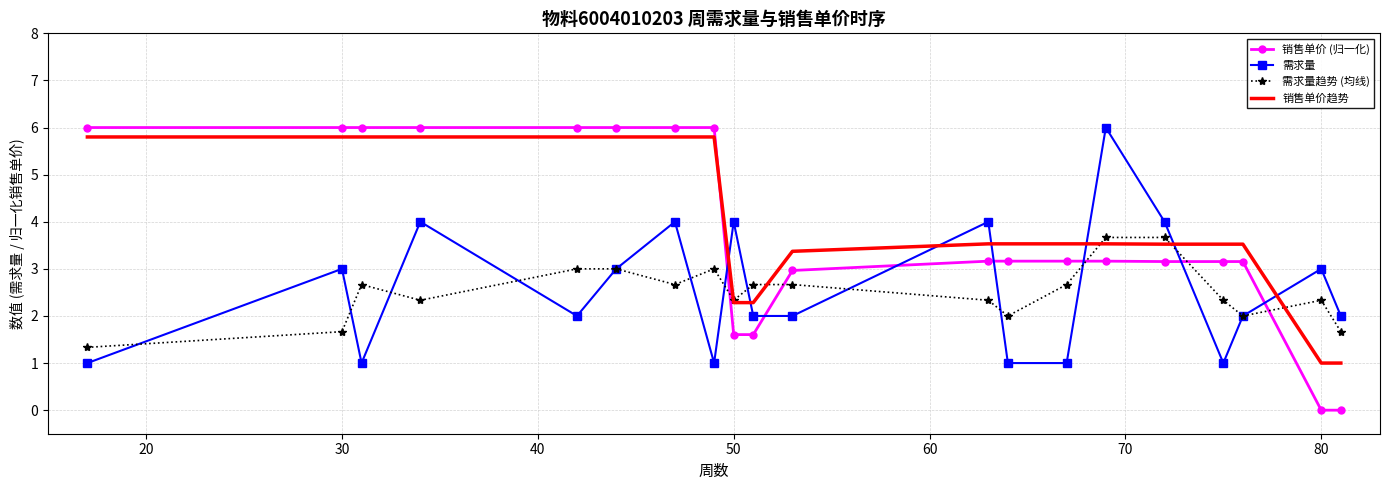

True or false: 销售单价 (归一化) and 销售单价趋势 cross at least once.

True